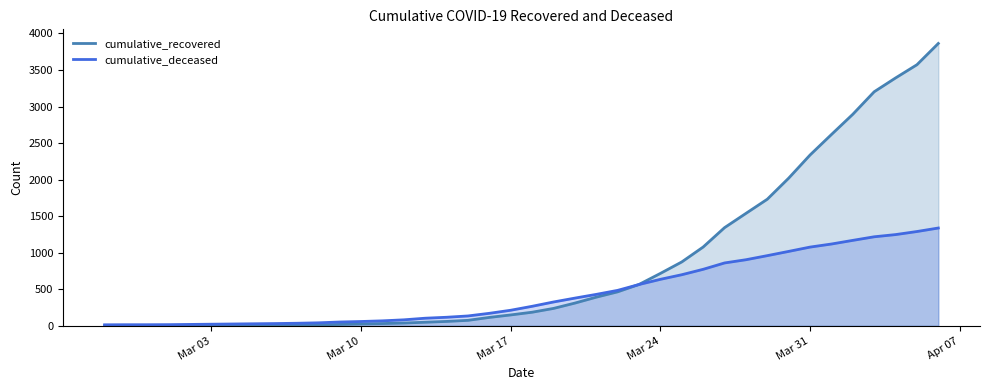

Rank the series by their average value, from highest to lowest.

cumulative_recovered, cumulative_deceased